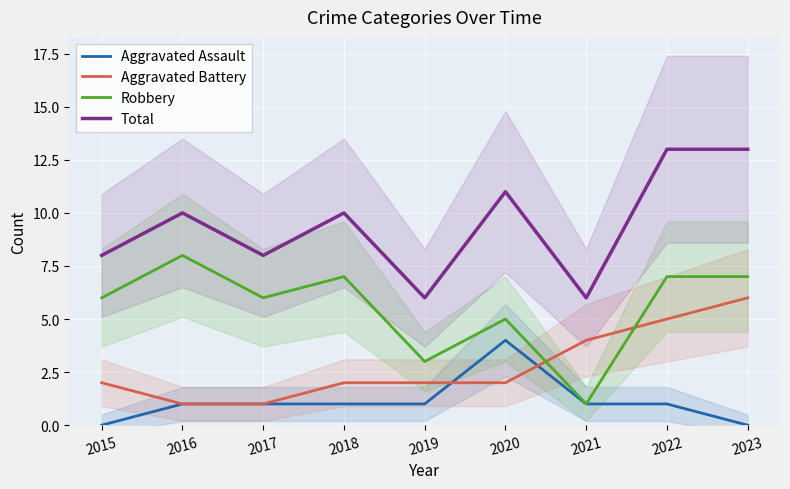

Where is the first local maximum for Aggravated Assault?

2020